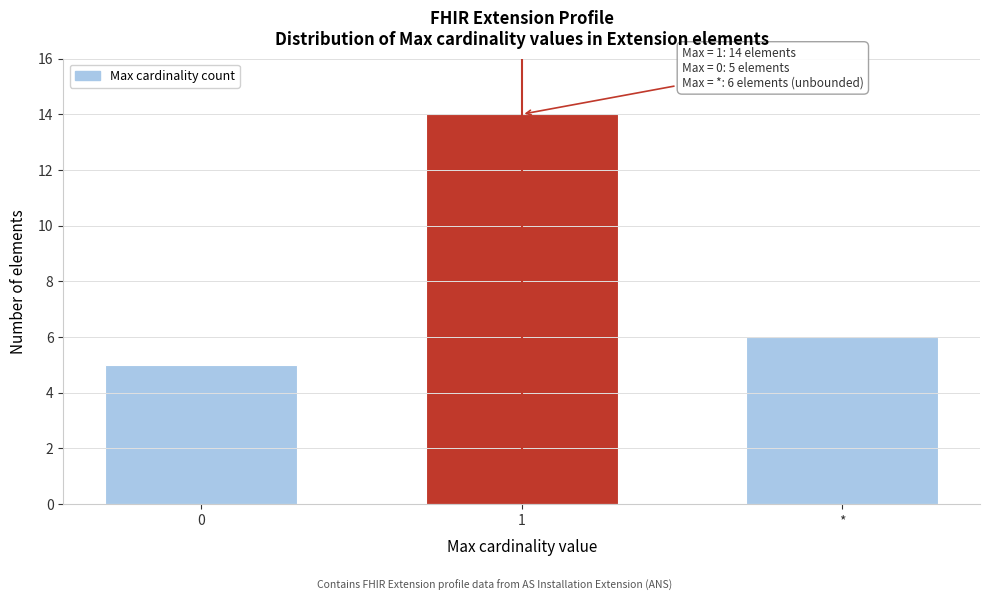

Reading left to right, transcribe all the data shown in this chart.

5	14	6